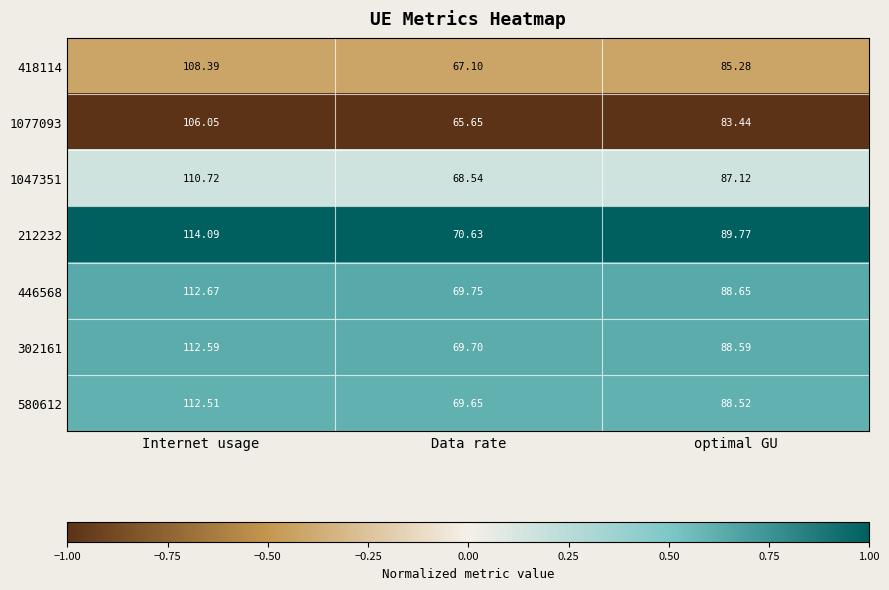

Is the value of 212232 at optimal GU greater than the value of 302161 at optimal GU?

Yes